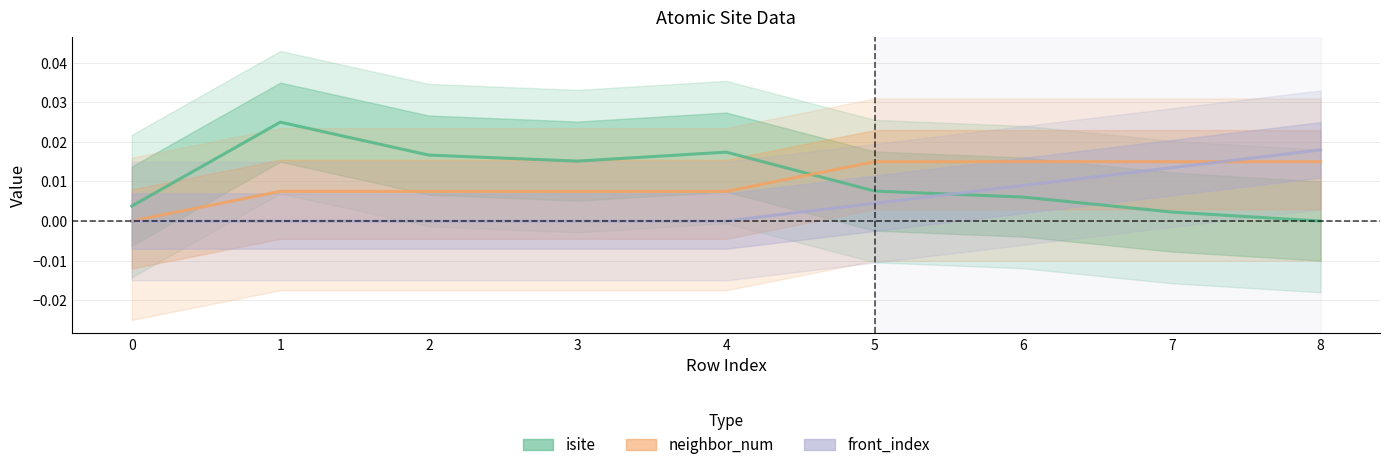

List the series in order of their peak value, lowest first.

neighbor_num, front_index, isite